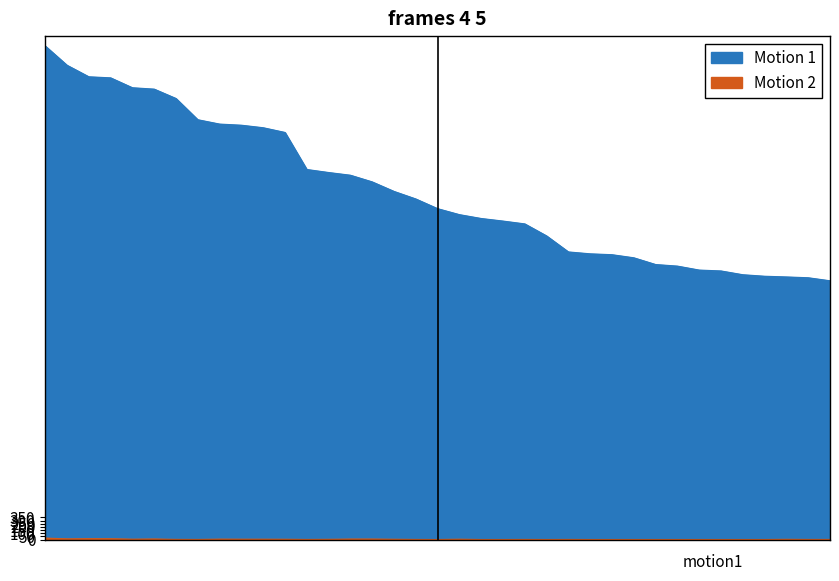

Is it true that Motion 1 equals 7173 at Jpep?

True